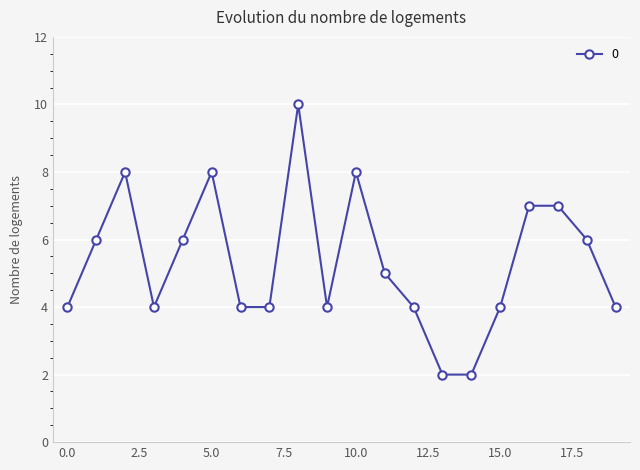

What is the average value?

5